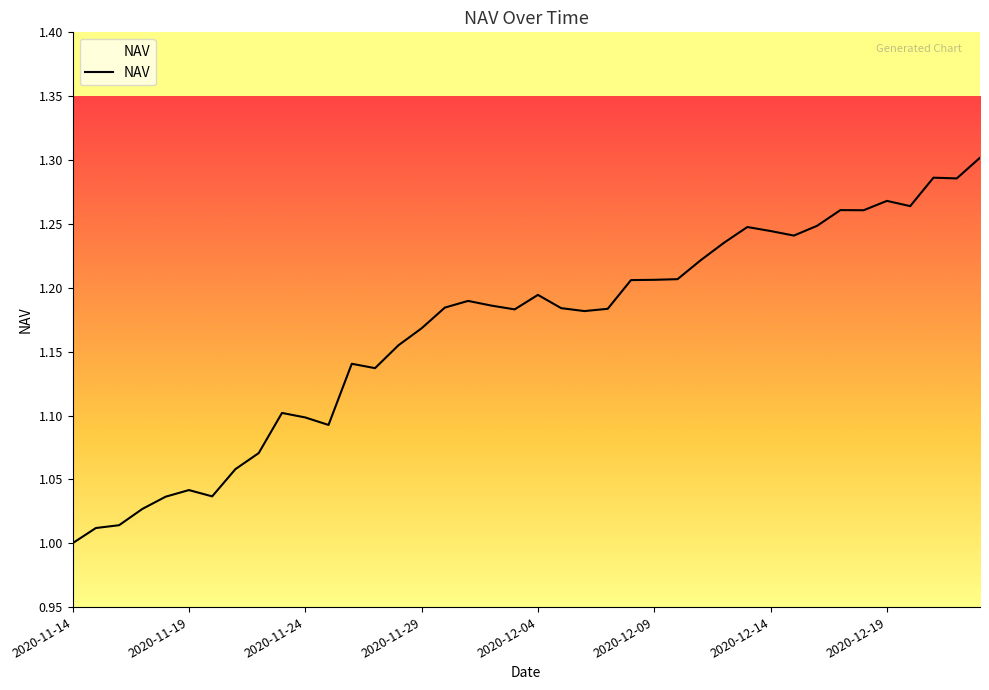

What is the difference between the maximum and minimum values?

0.3